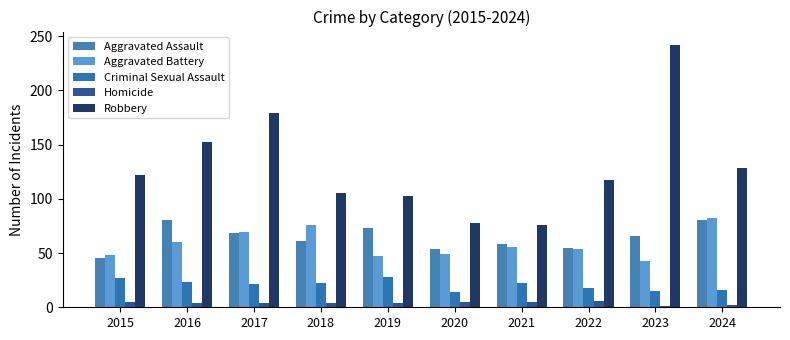

Reading left to right, transcribe all the data shown in this chart.

Aggravated Assault: 2015=45	2016=80	2017=68	2018=61	2019=73	2020=54	2021=58	2022=55	2023=66	2024=80
Aggravated Battery: 2015=48	2016=60	2017=69	2018=76	2019=47	2020=49	2021=56	2022=54	2023=43	2024=82
Criminal Sexual Assault: 2015=27	2016=23	2017=21	2018=22	2019=28	2020=14	2021=22	2022=18	2023=15	2024=16
Homicide: 2015=5	2016=4	2017=4	2018=4	2019=4	2020=5	2021=5	2022=6	2023=1	2024=2
Robbery: 2015=122	2016=152	2017=179	2018=105	2019=103	2020=78	2021=76	2022=117	2023=242	2024=128